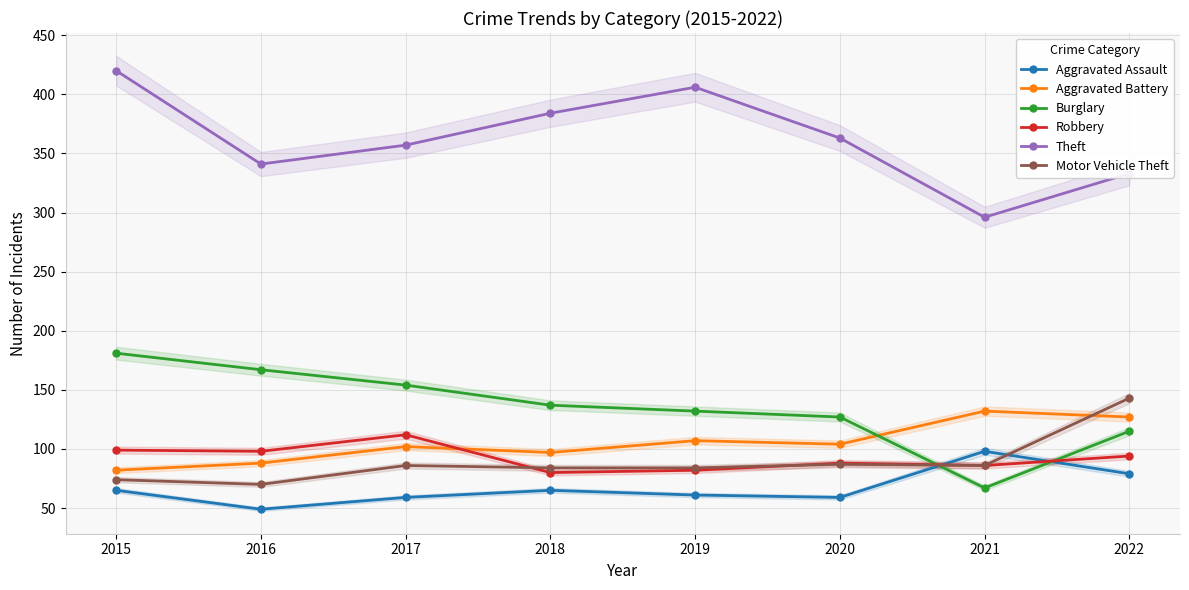

What is the difference between the Theft values at 2020 and 2018?

21